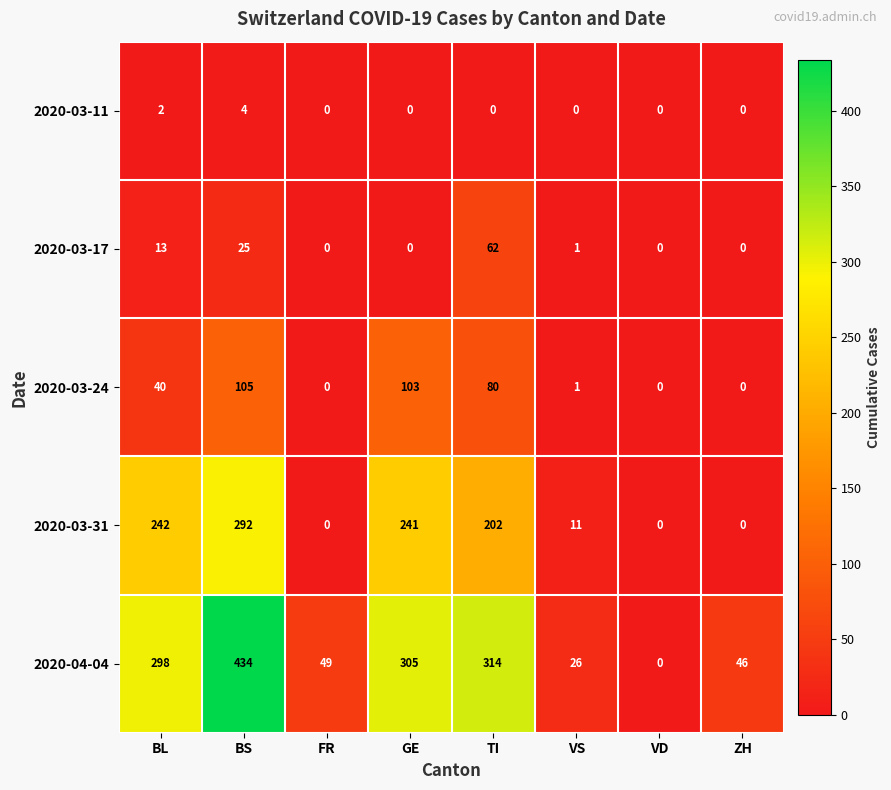

What is the total value across all series at ZH?

46